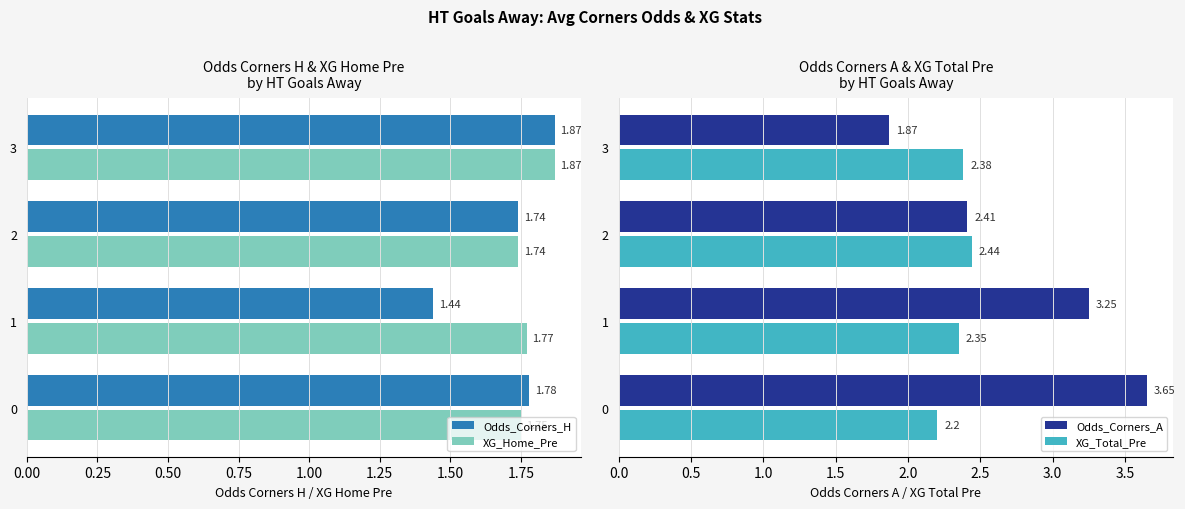

How many groups of bars are there?

4